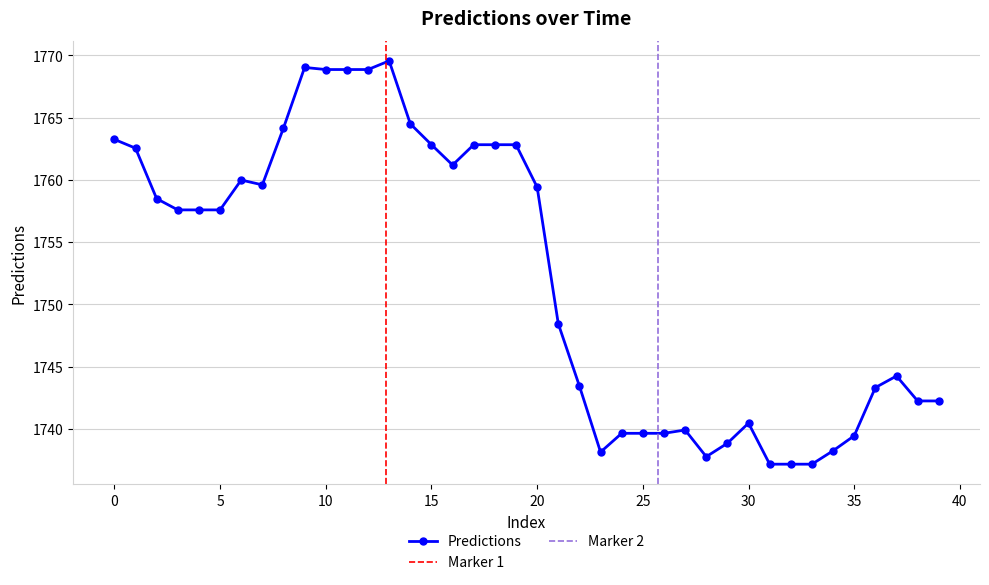

The chart shows a value of 1762.8 at 18. True or false?

True